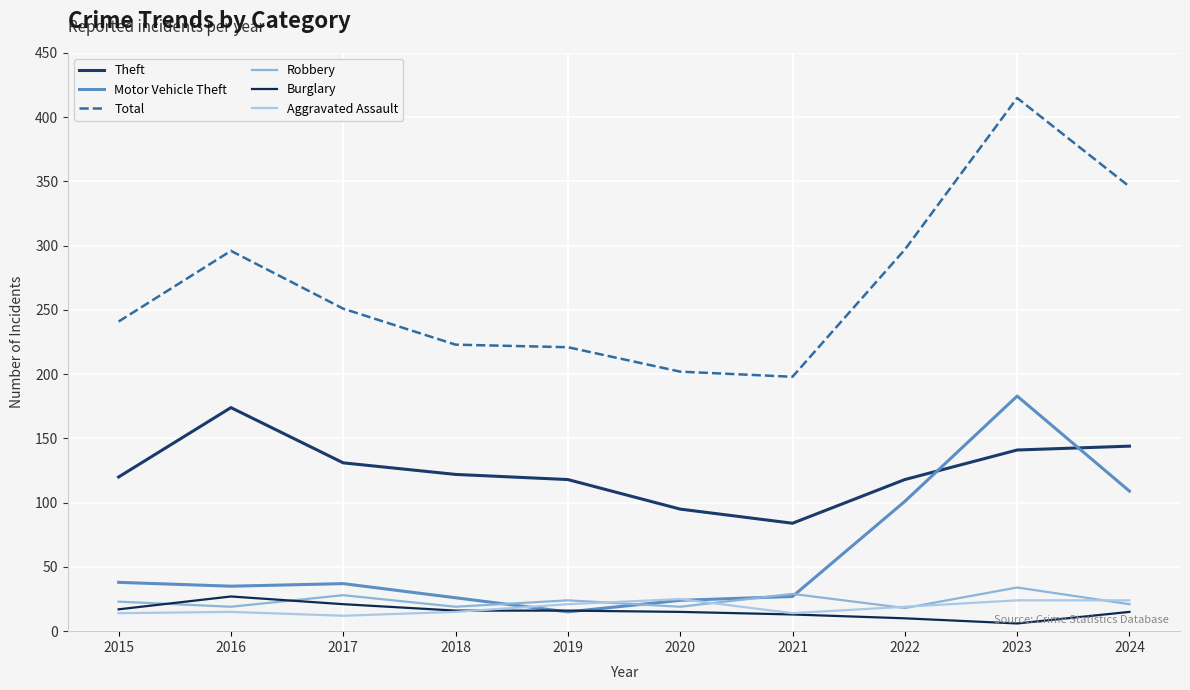

How many lines are shown in the chart?

6